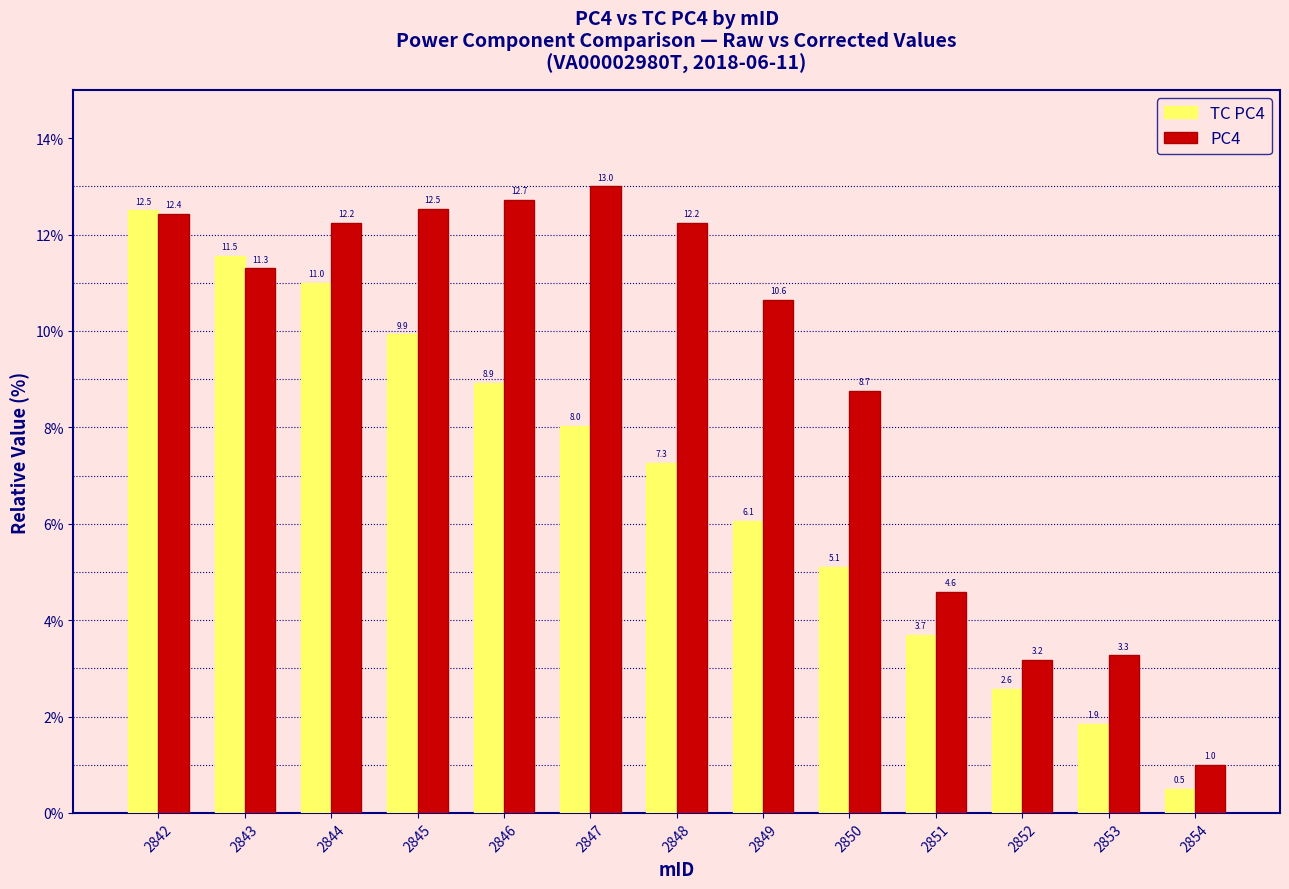

At which label does PC4 first exceed 11?

2842